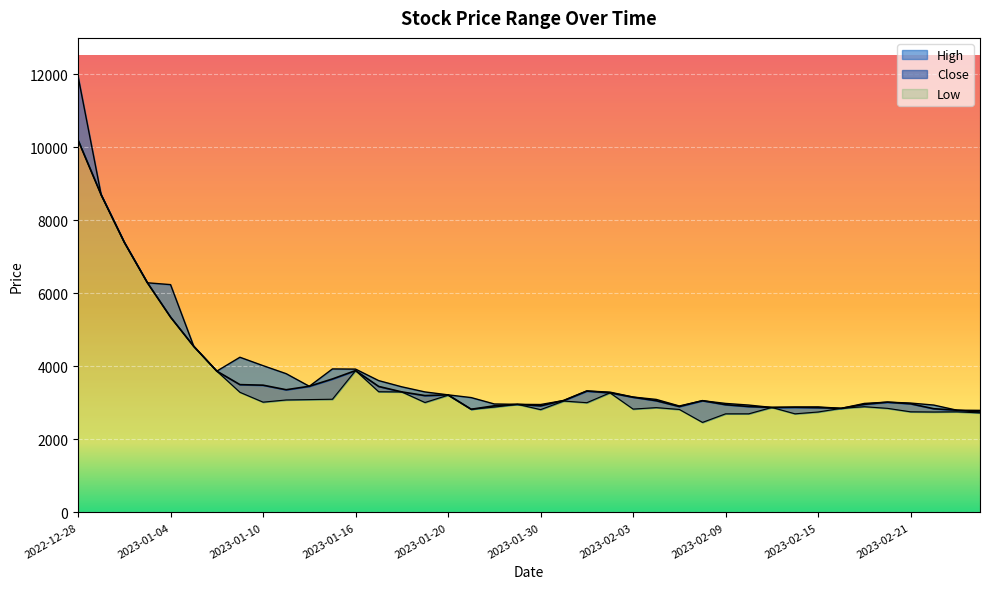

List the series in order of their peak value, highest first.

High, Close, Low